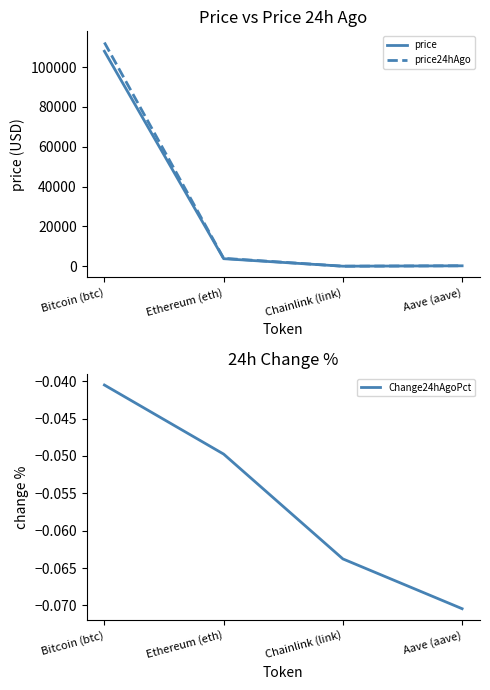

True or false: Change24hAgoPct and price intersect in this chart.

False